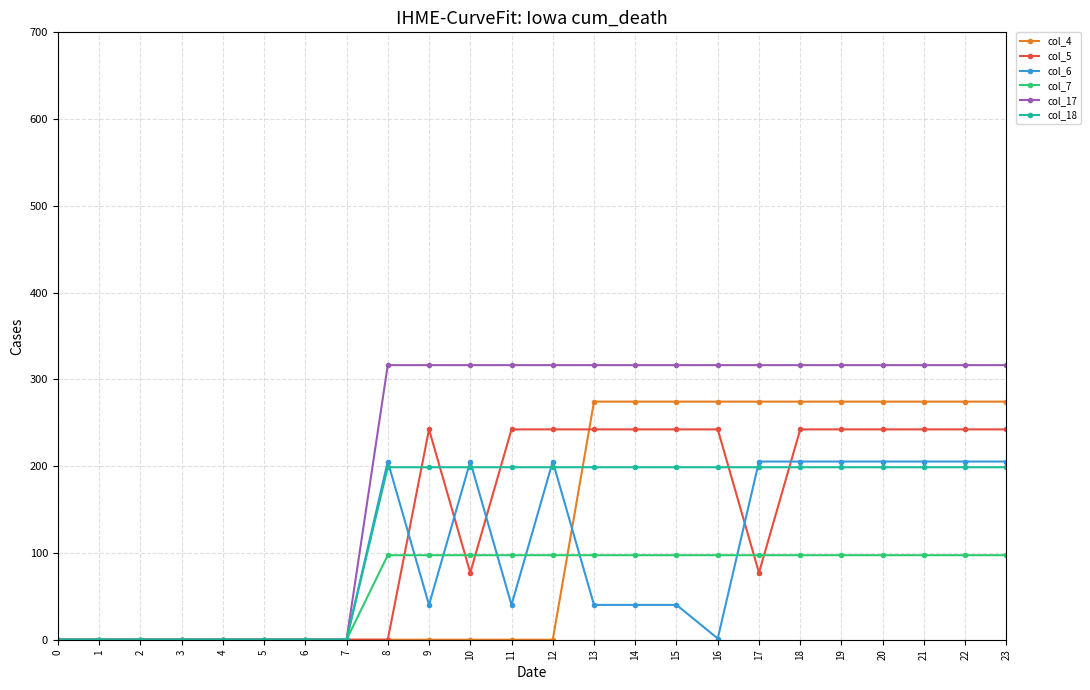

Which series changed the most between 2 and 14?

col_17